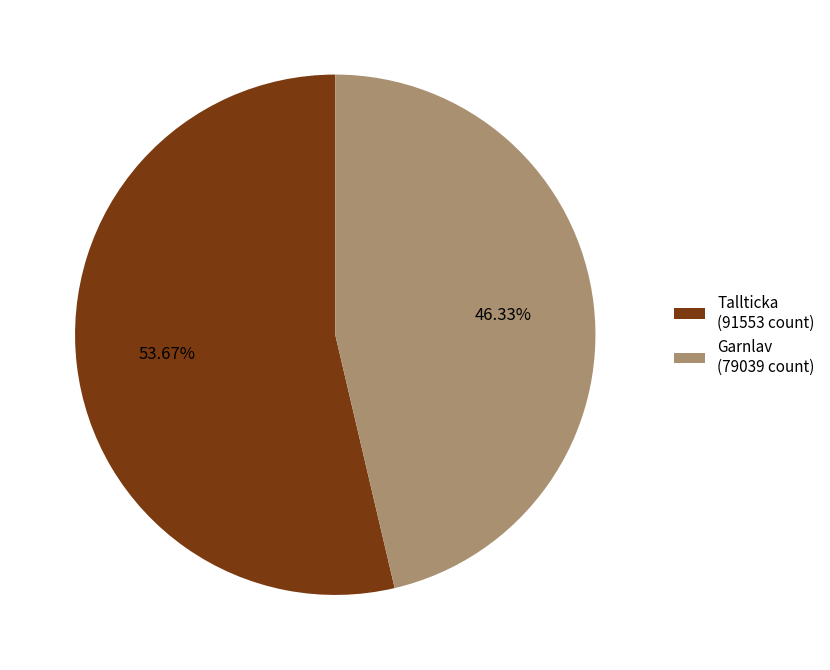

Rank the categories by value from lowest to highest.

Garnlav (79039 count), Tallticka (91553 count)